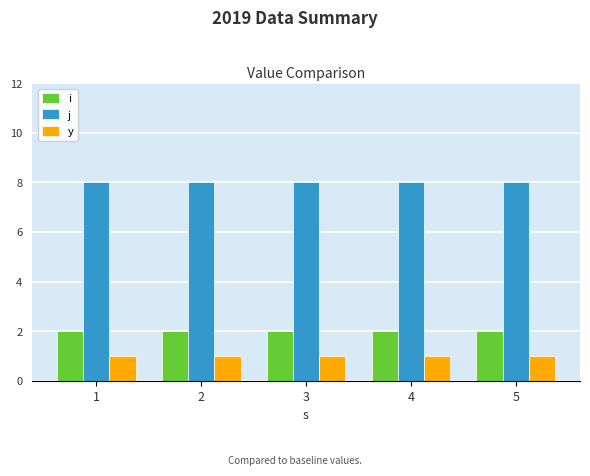

What is the greatest value displayed?

8